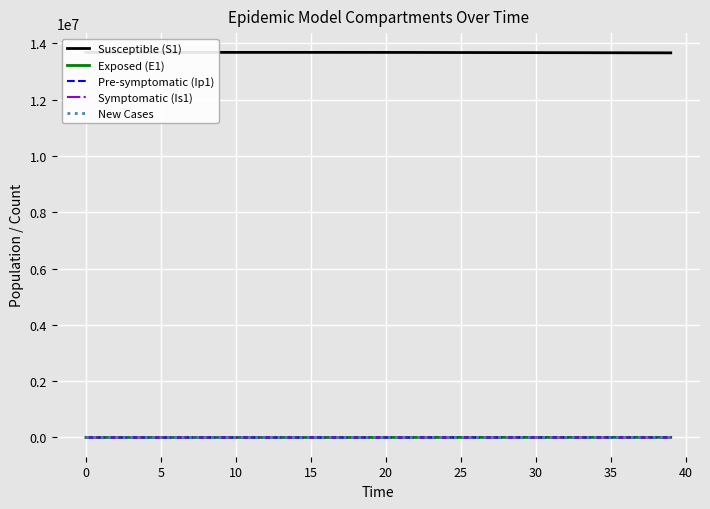

What is the difference between the maximum and minimum values in the Pre-symptomatic (Ip1) series?

167.9